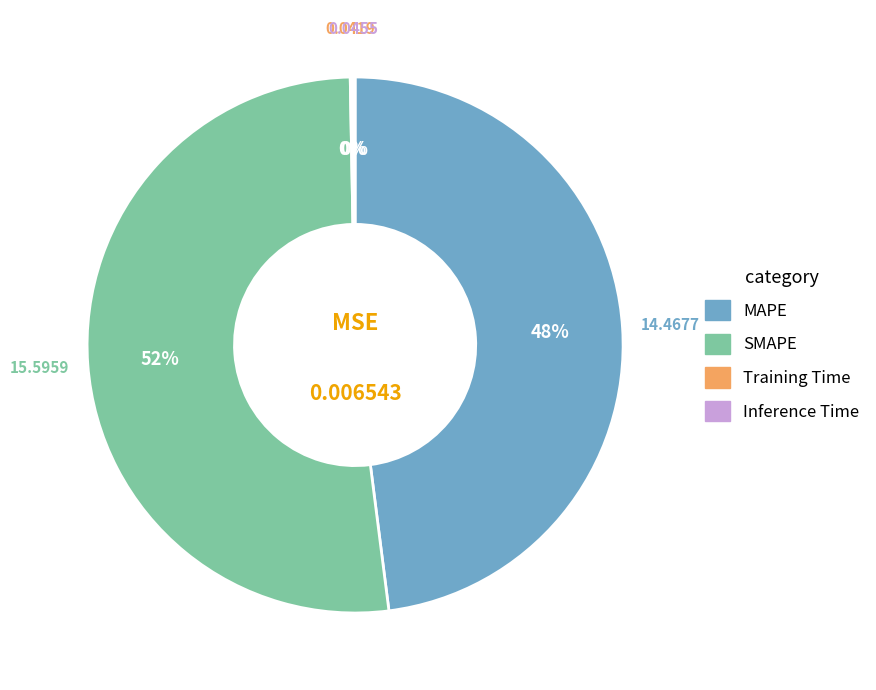

Is MAPE the majority of the pie?

No